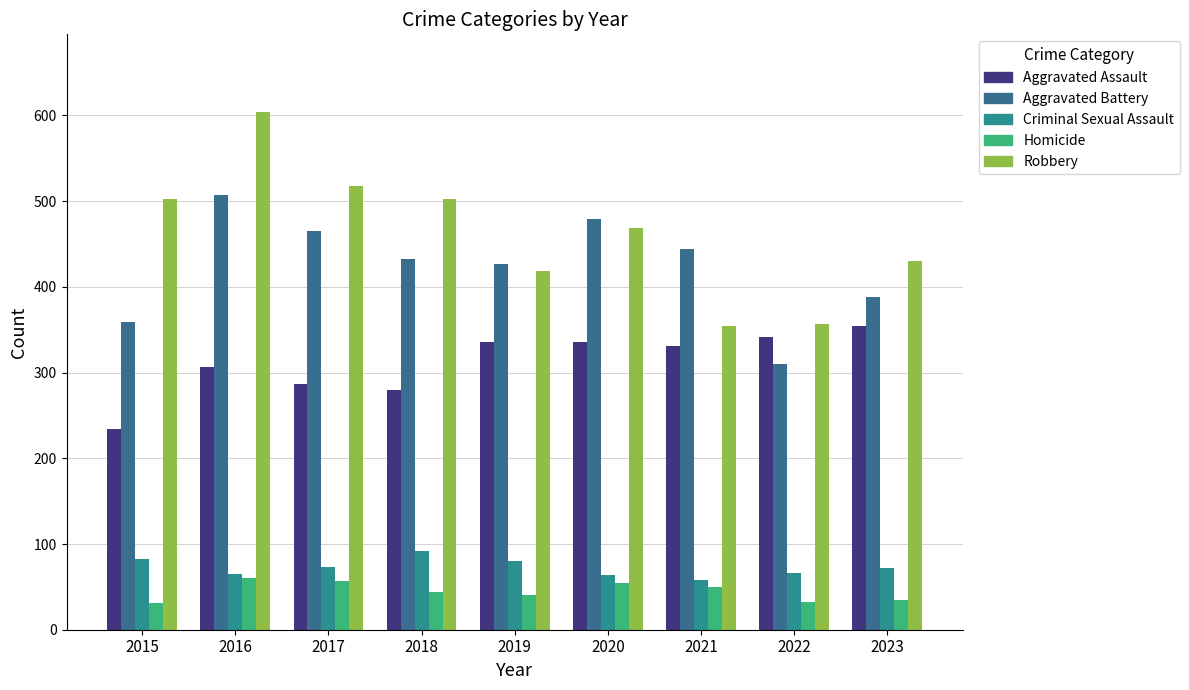

Is it true that Aggravated Battery equals 168 at 2019?

False